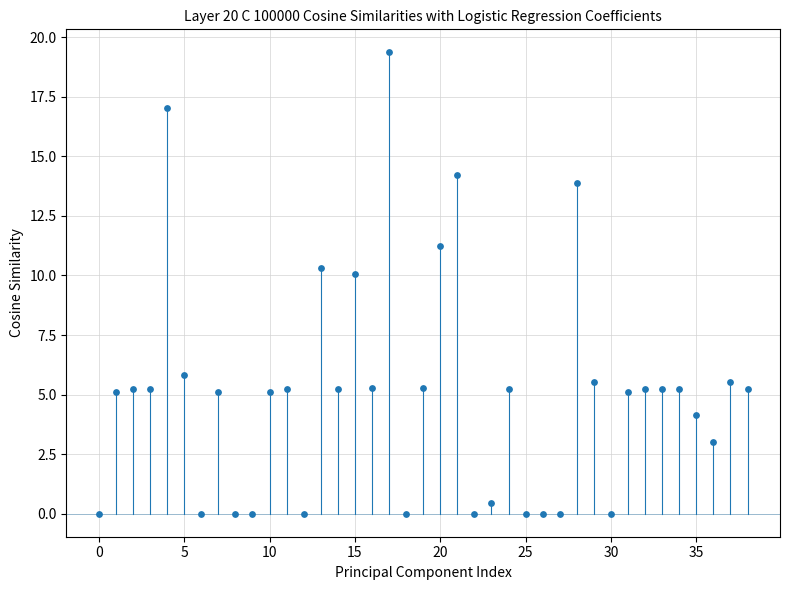

What is the range of Y values (max minus min)?

19.4